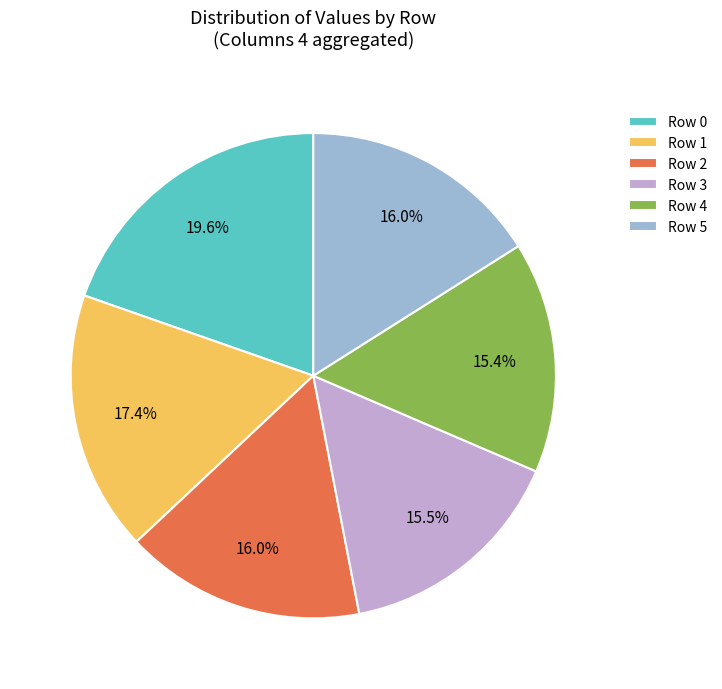

The Row 1 slice represents 1% of the pie. True or false?

False